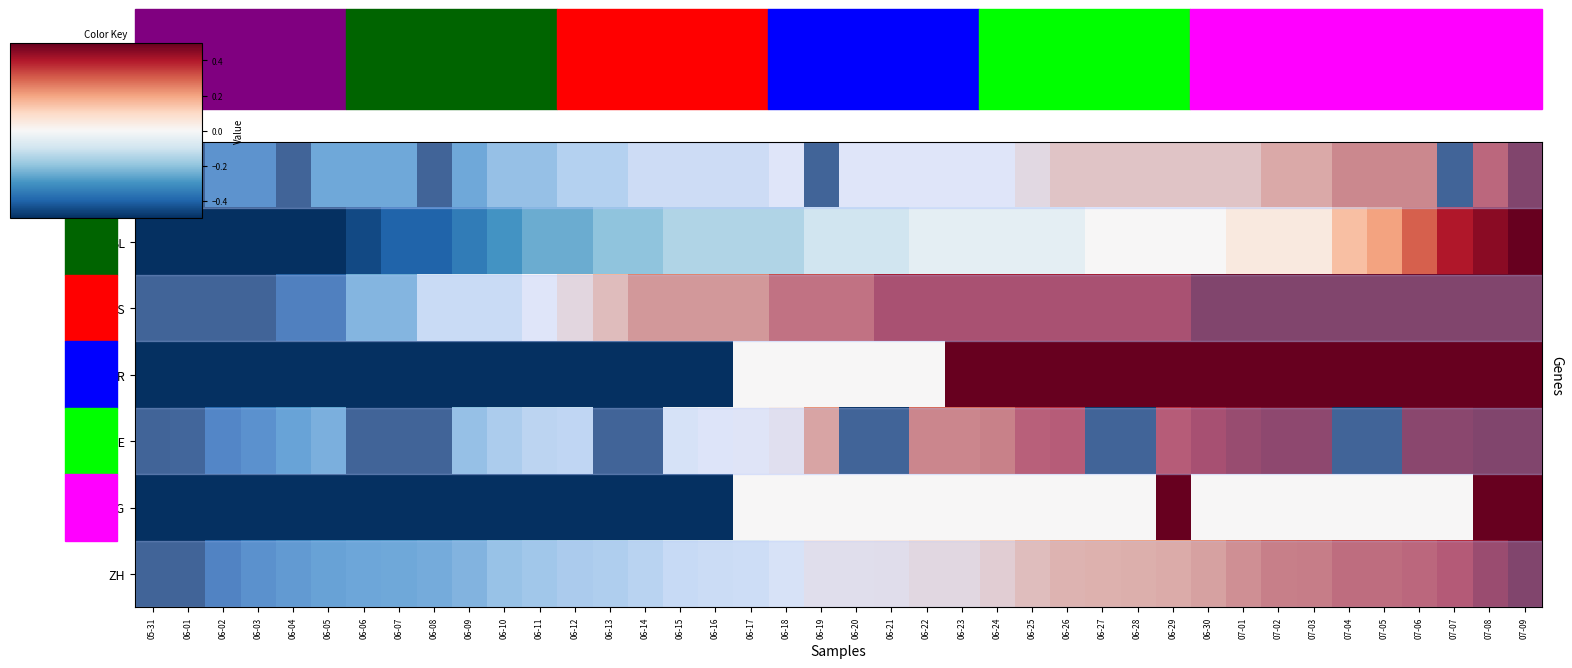

Count the number of categories in the chart.

40